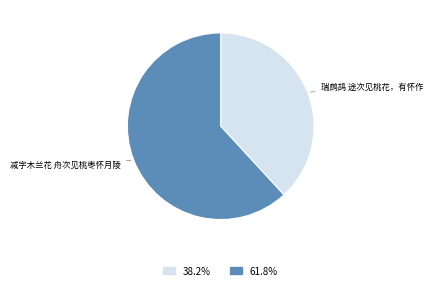

How many segments does this pie chart have?

2